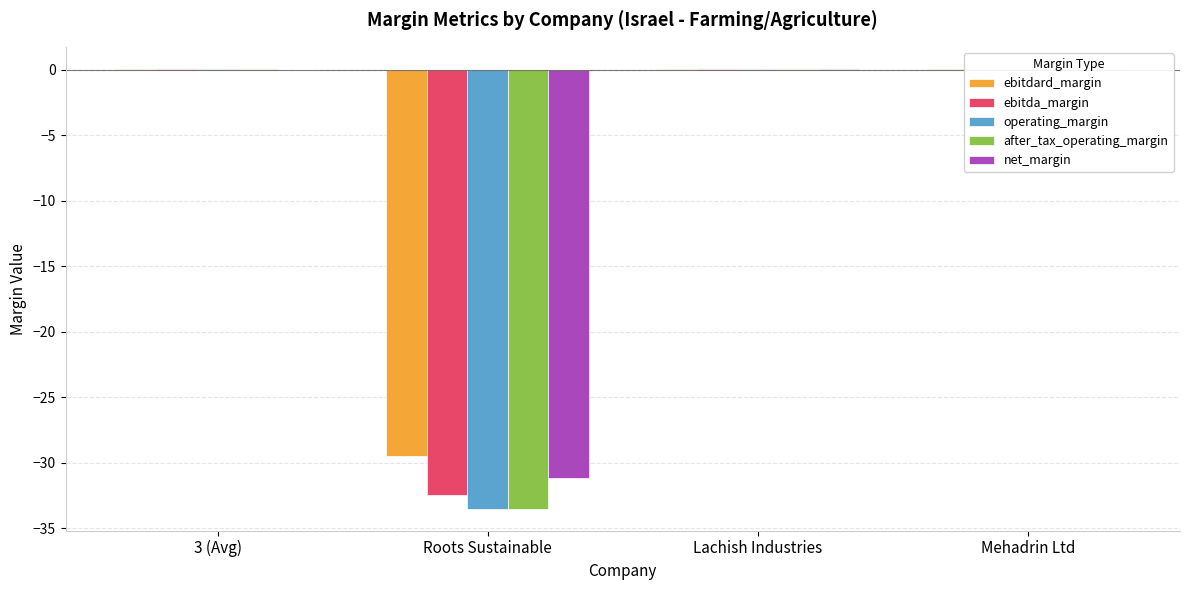

Is the value of net_margin at Lachish Industries greater than the value of after_tax_operating_margin at Roots Sustainable?

Yes